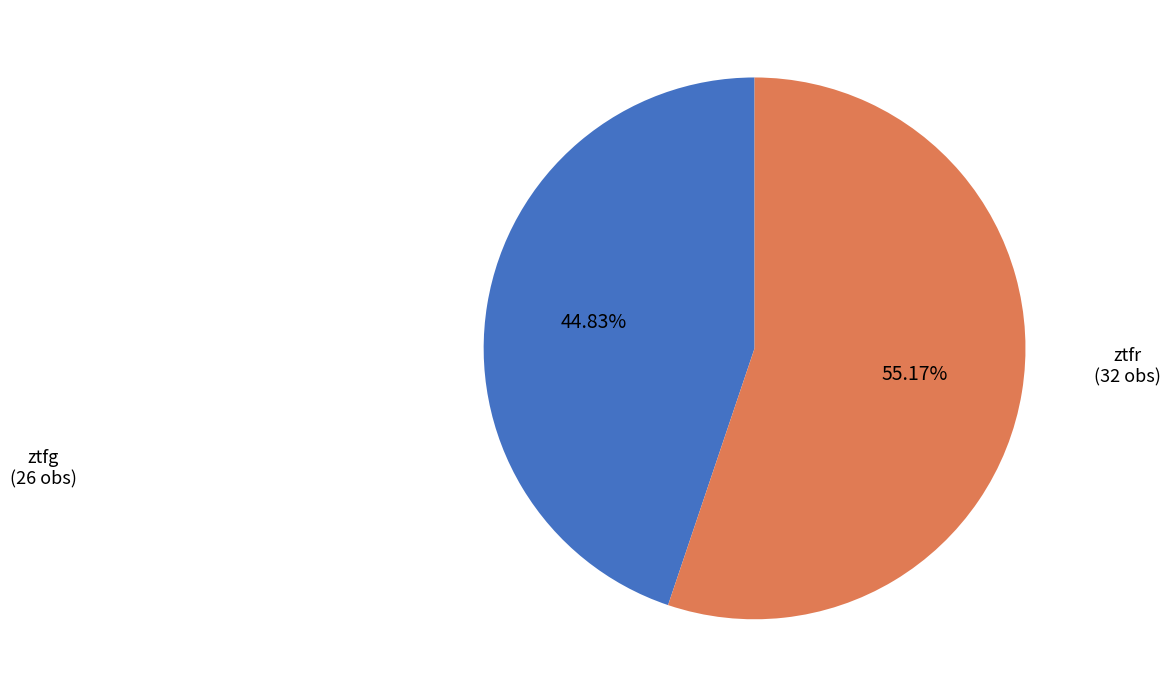

Which has a higher value, ztfr or ztfg?

ztfr